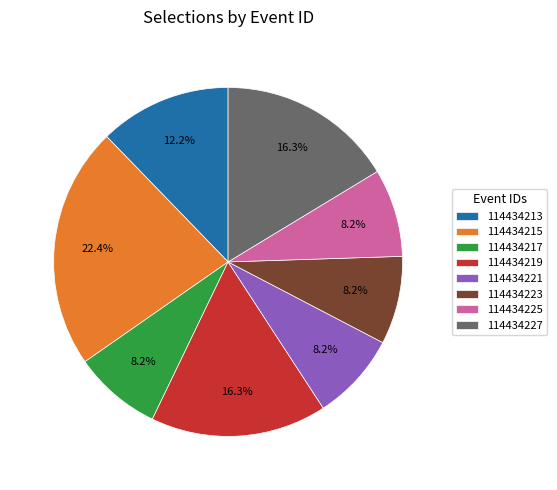

Which category has the biggest portion of the pie?

114434215